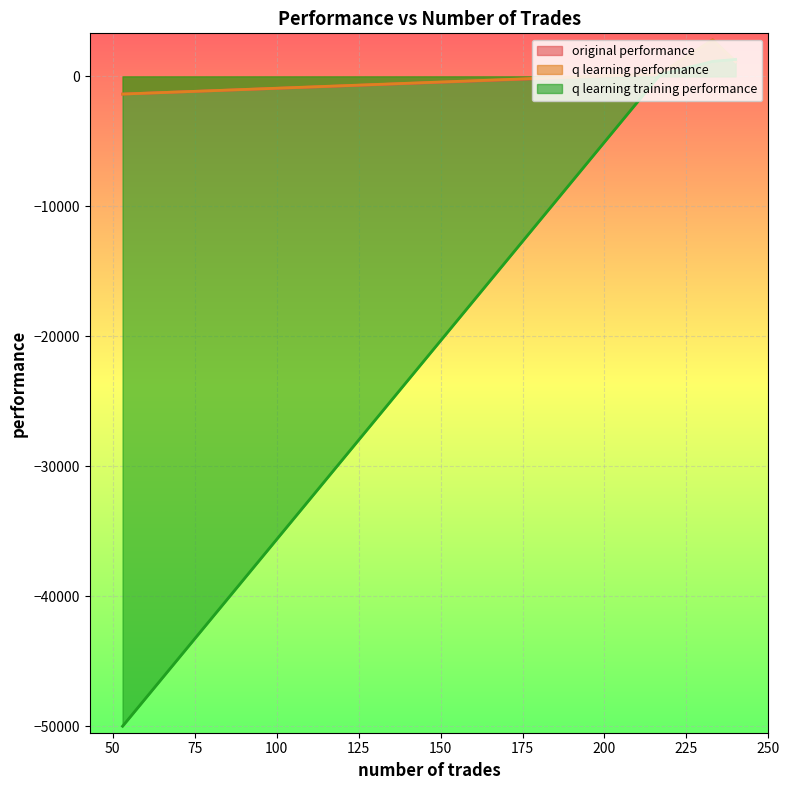

The value of original performance at 217 is 243.7. True or false?

False